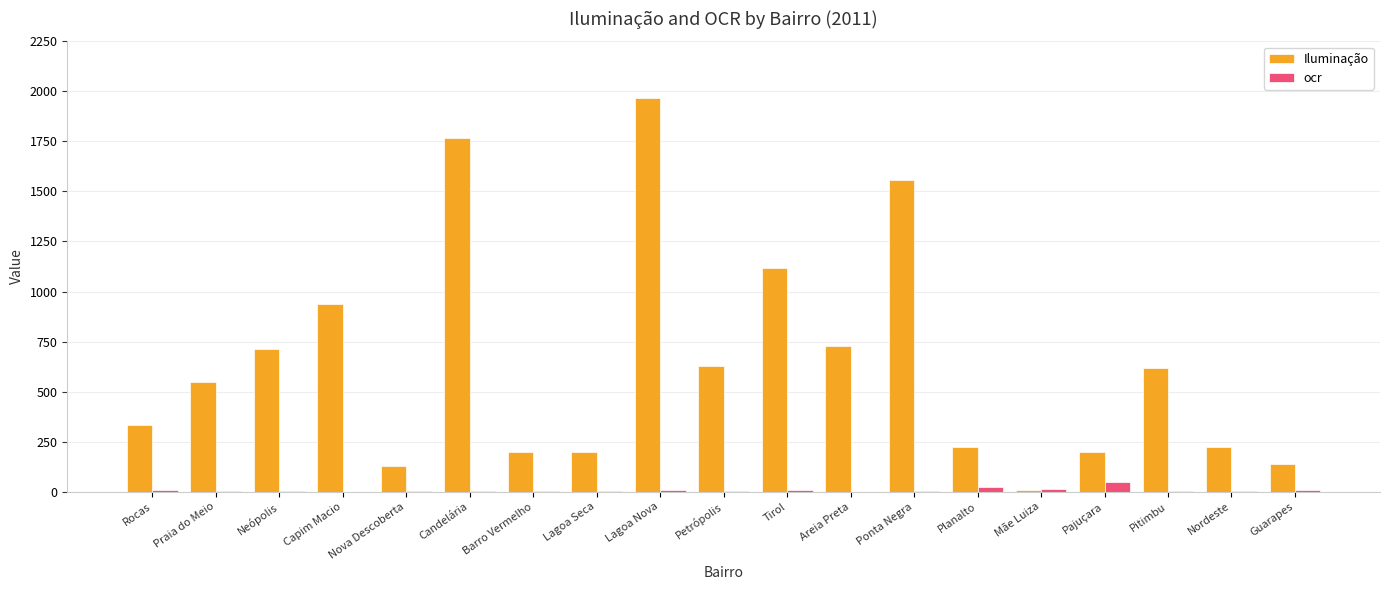

The Iluminação series shows 197 at Lagoa Seca. True or false?

True